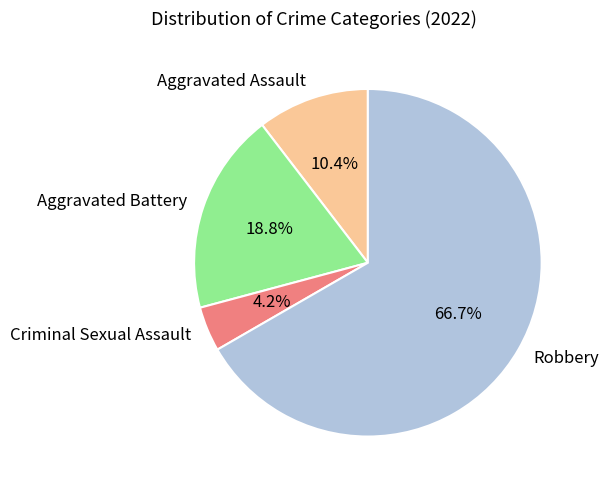

True or false: Robbery accounts for 52% of the total.

False